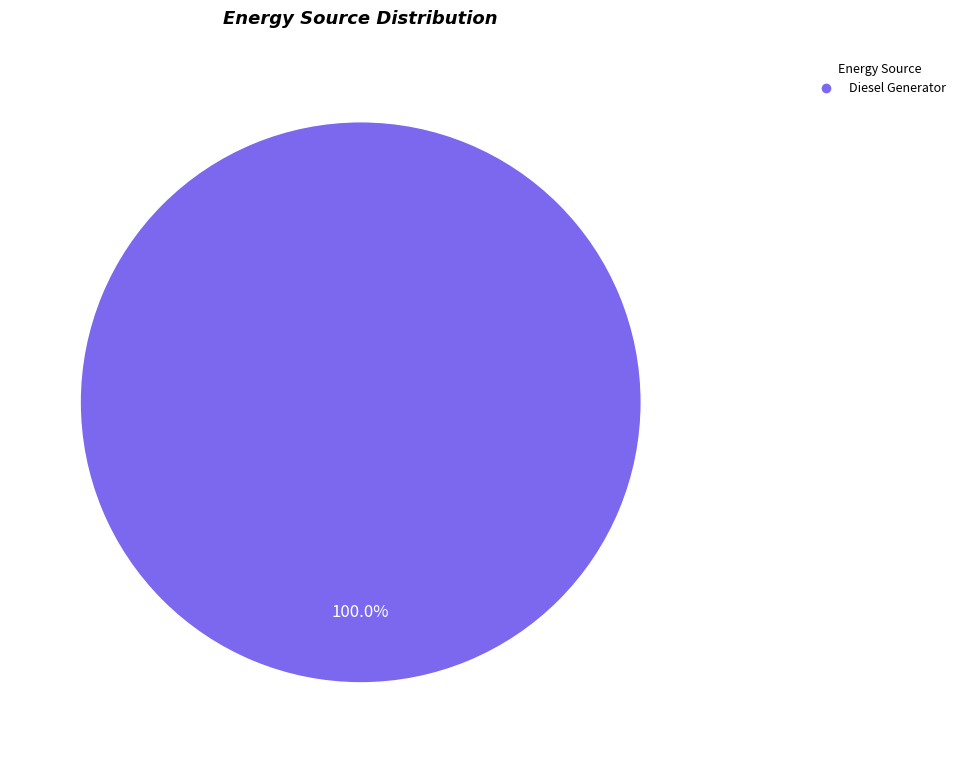

How many segments does this pie chart have?

1